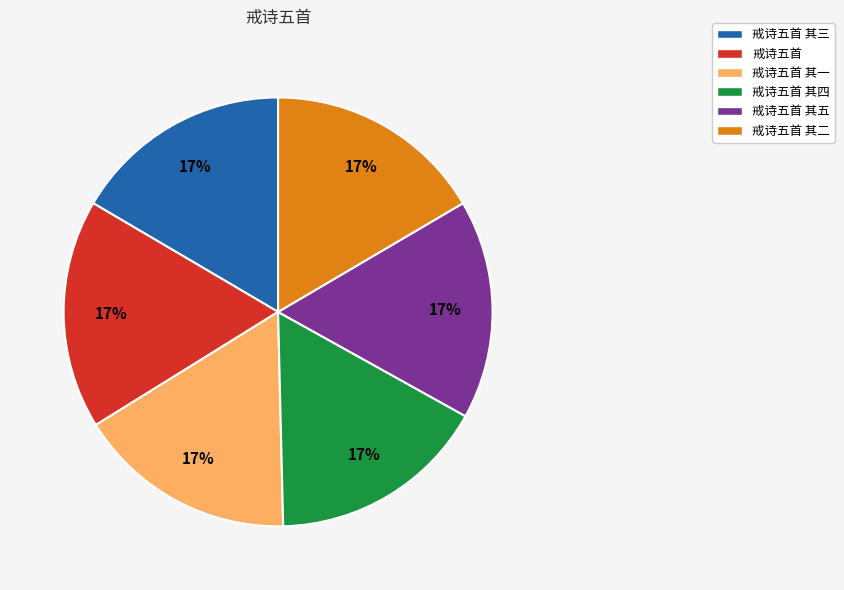

Approximately how many times larger is the value at 戒诗五首 其二 compared to 戒诗五首?

1.0